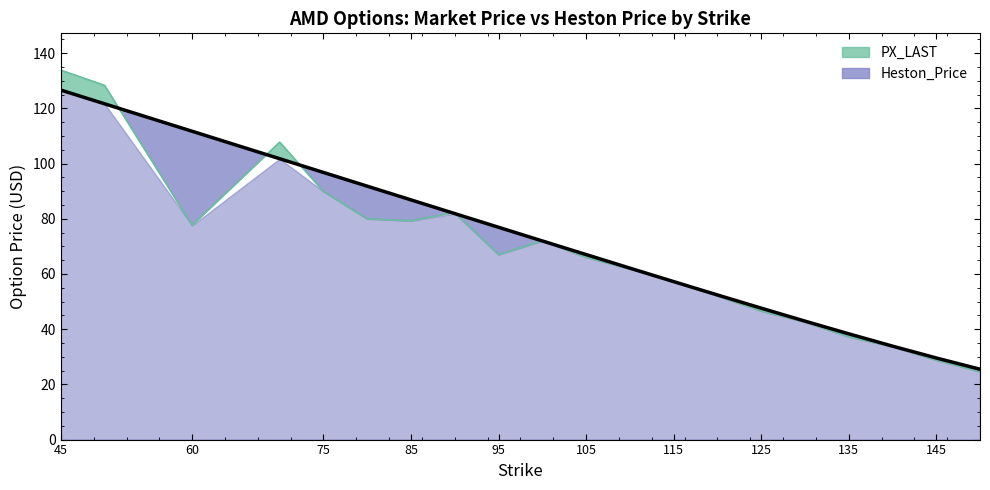

True or false: Heston_Price and PX_LAST intersect in this chart.

True